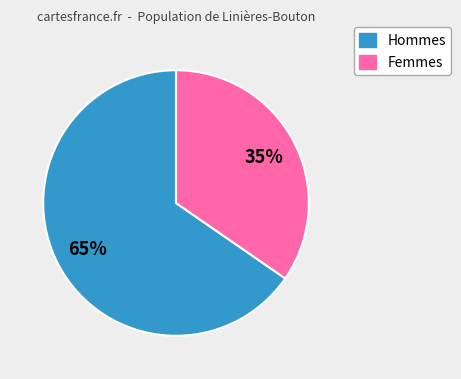

Is there a majority slice in this chart?

Yes